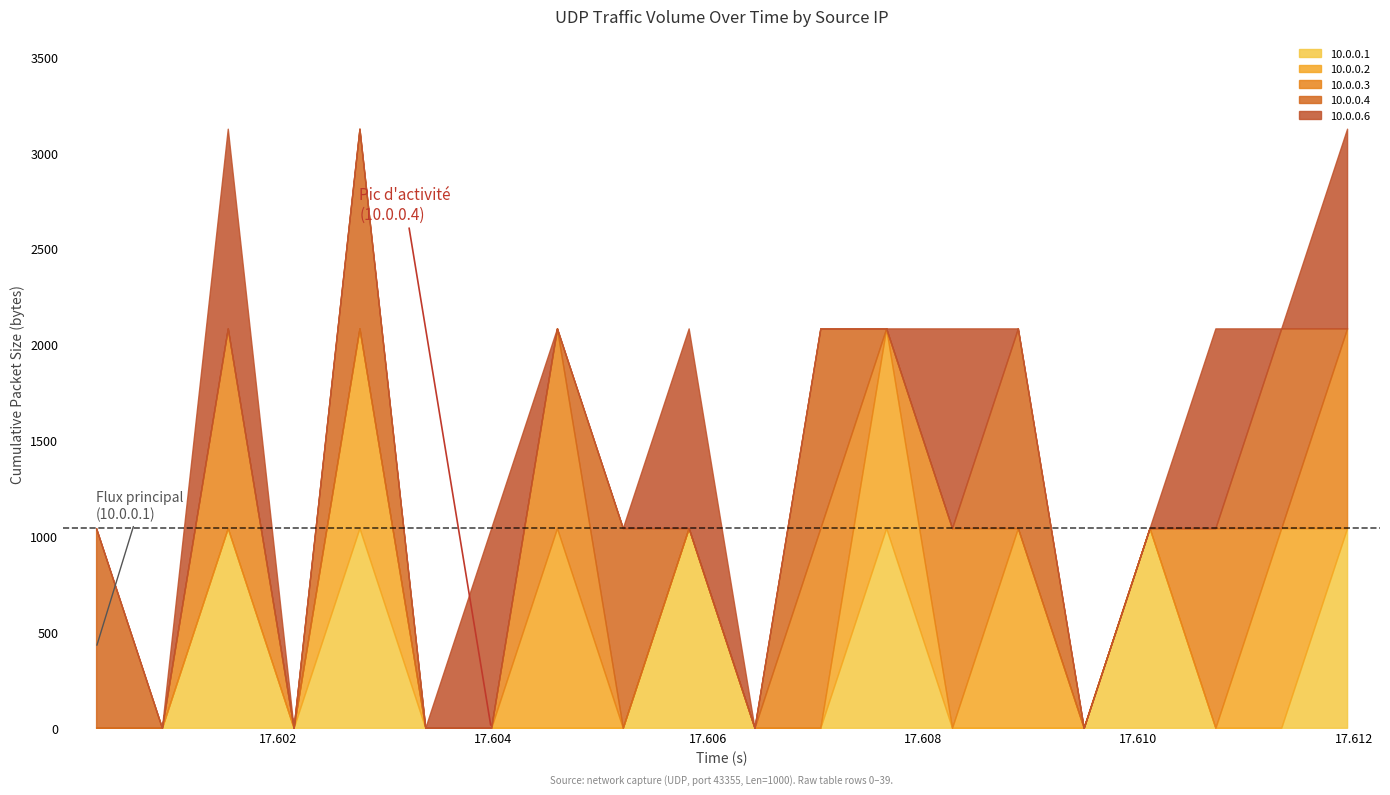

What are all the series names shown in the legend?

10.0.0.1, 10.0.0.2, 10.0.0.3, 10.0.0.4, 10.0.0.6